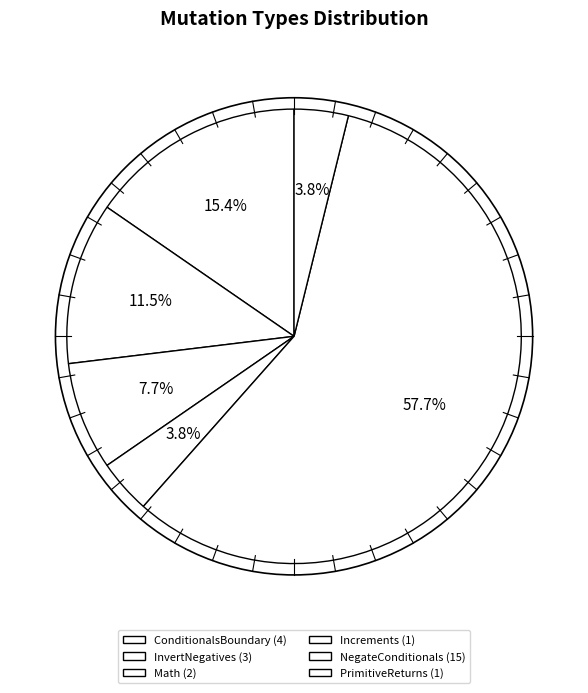

Is there any slice that represents more than half of the pie?

Yes